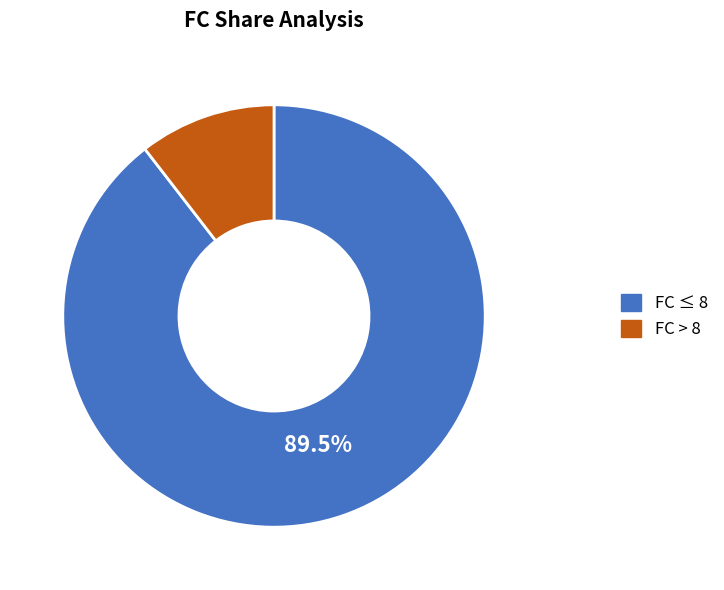

Which category has the biggest portion of the pie?

FC ≤ 8